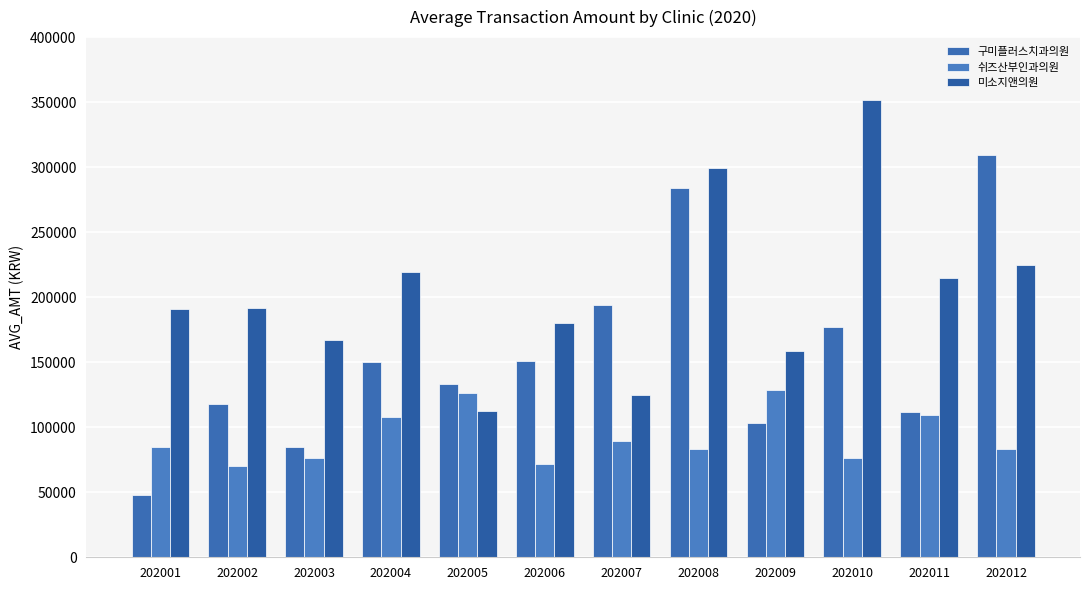

Rank the series by their maximum value, from highest to lowest.

미소지앤의원, 구미플러스치과의원, 쉬즈산부인과의원